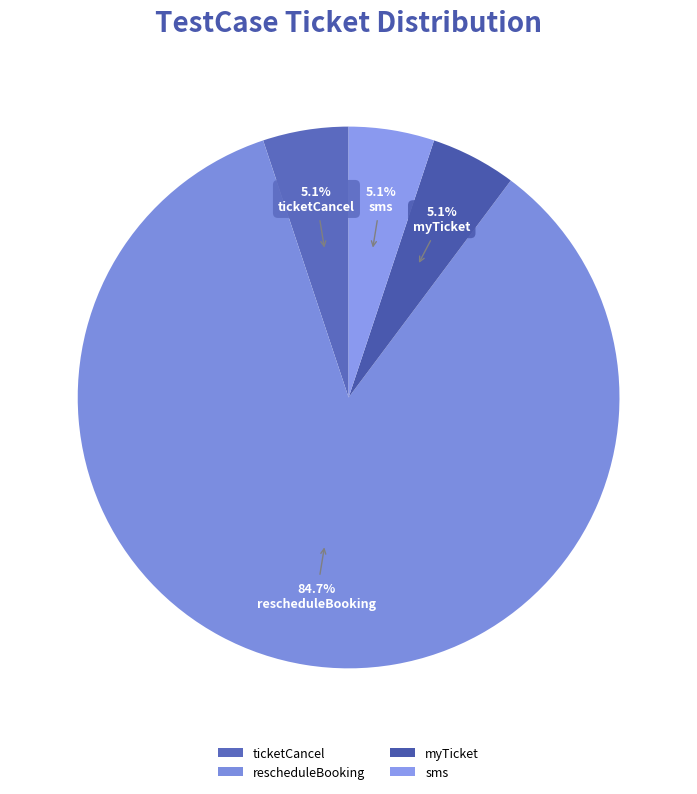

What portion of the pie excludes sms?

94.9%